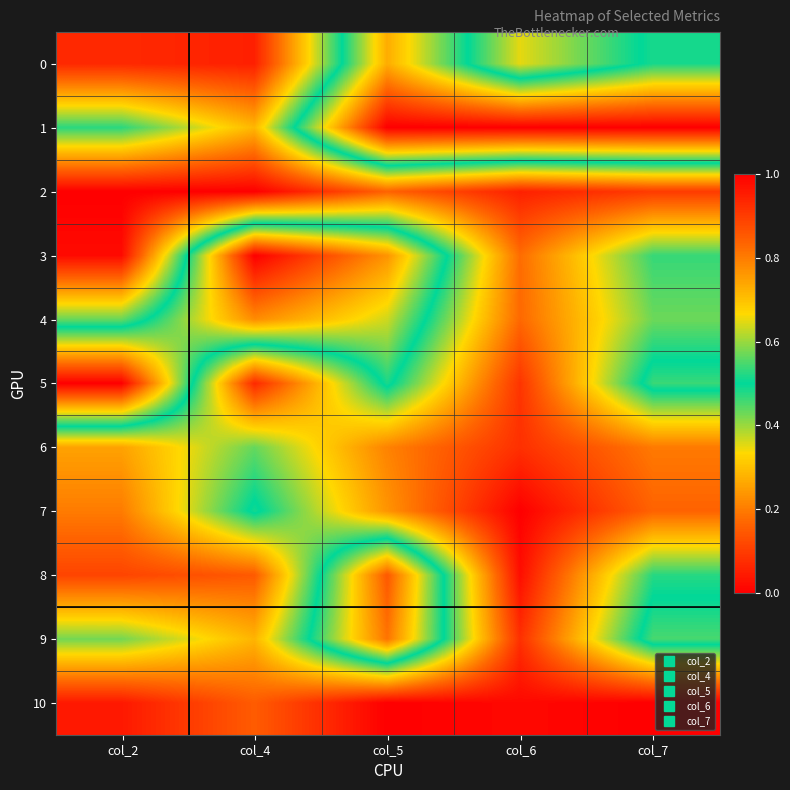

What is the total value across all series at col_6?

2.0